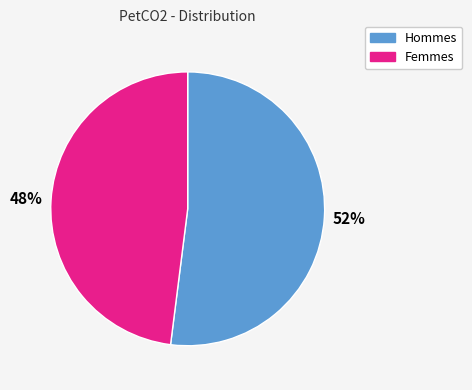

To the nearest percent, what is the difference between the largest and smallest slice percentages?

4%